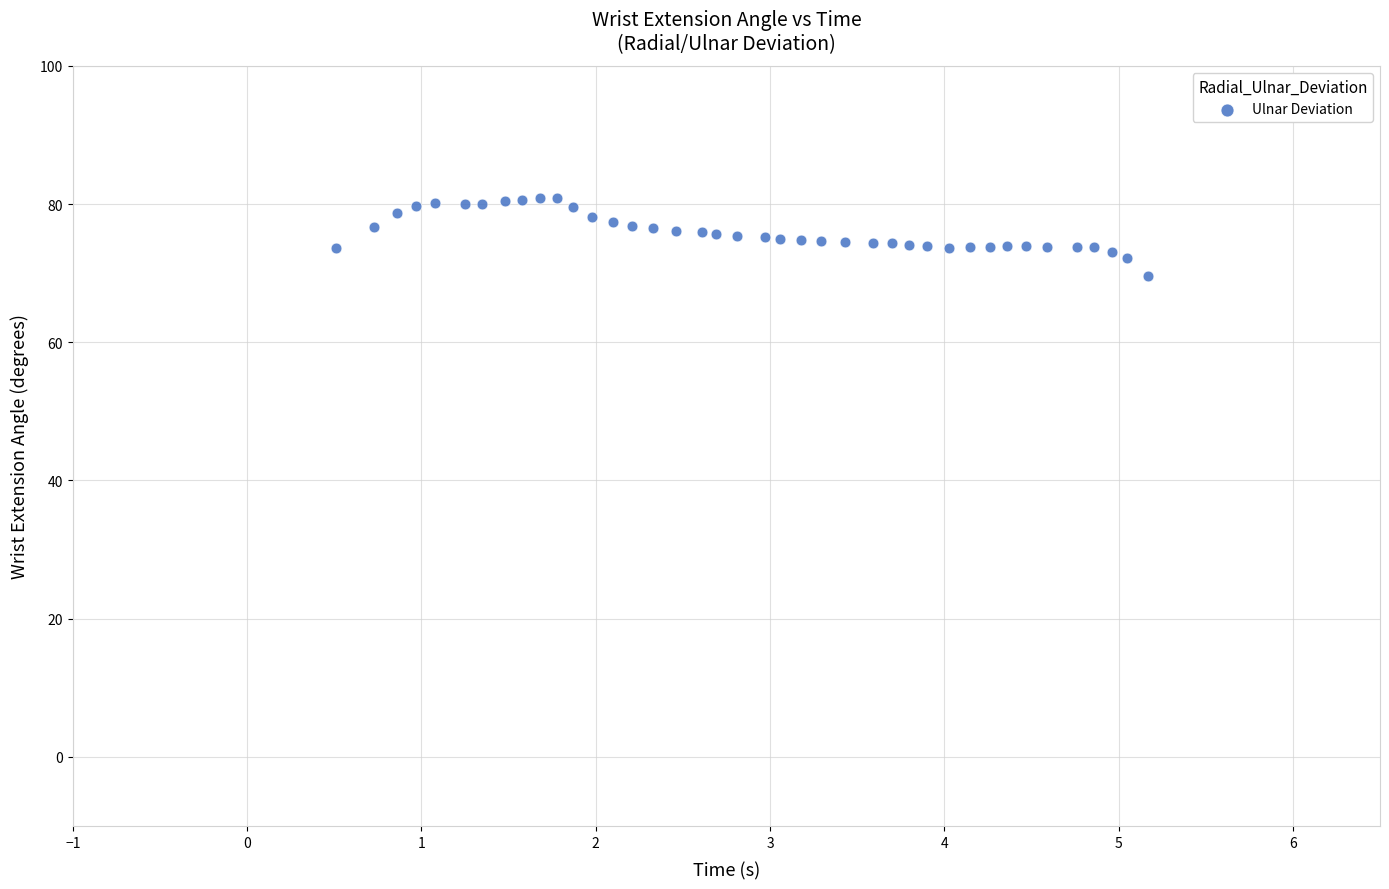

What is the range of X values (max minus min)?

4.7